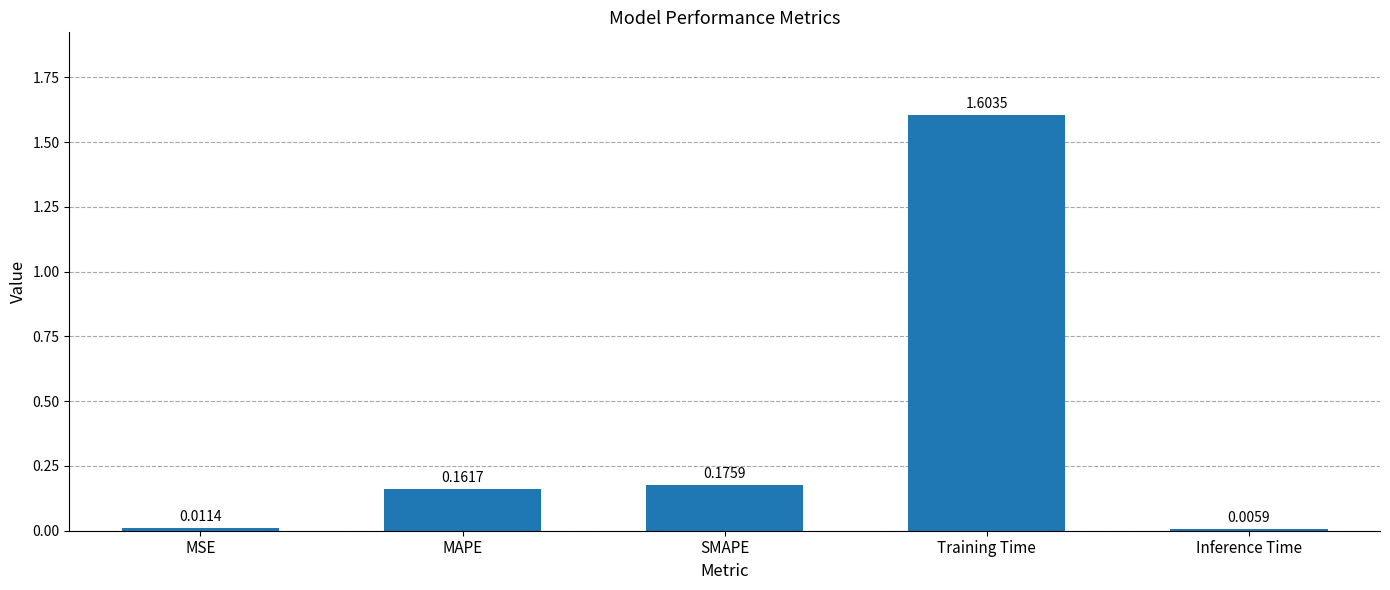

List the labels in order of value, largest first.

Training Time, SMAPE, MAPE, MSE, Inference Time